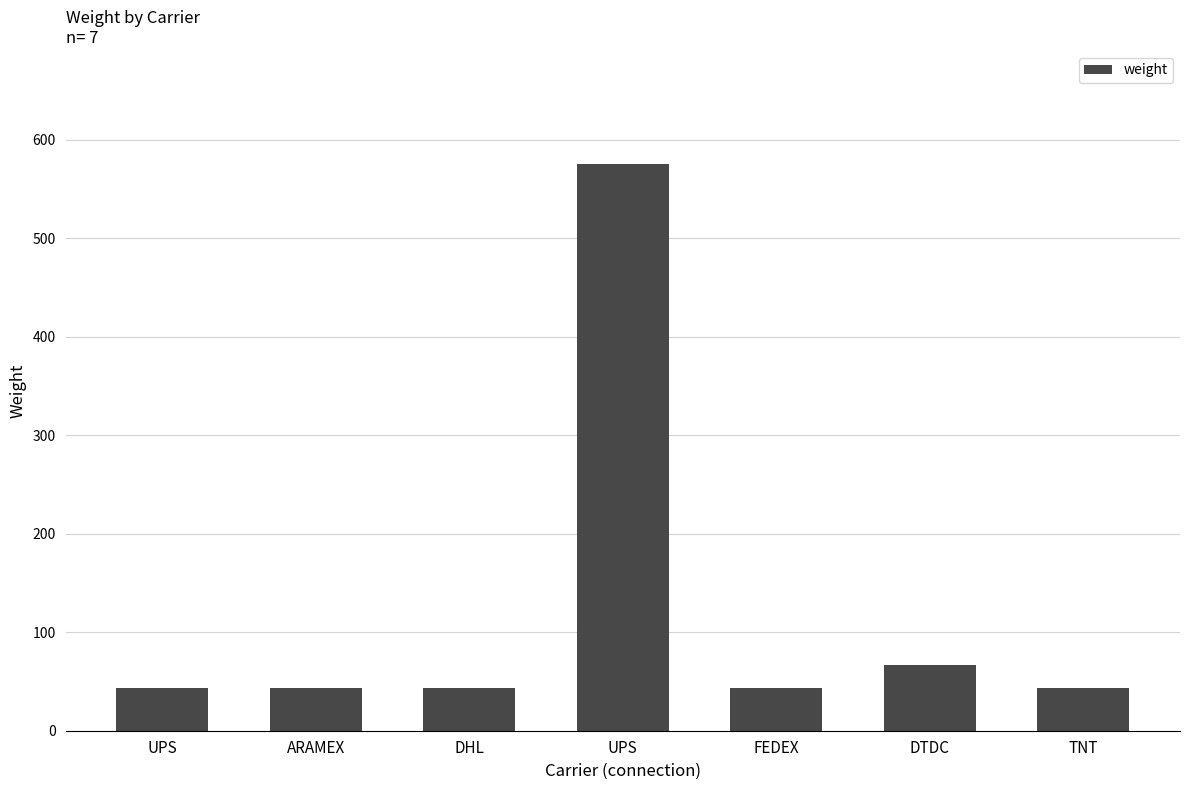

What is the minimum value shown in the chart?

43